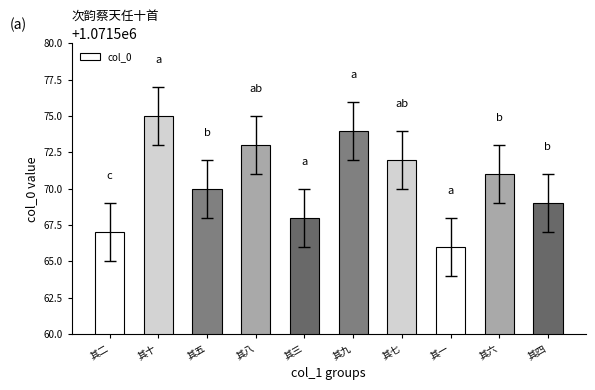

List the labels in order of value, smallest first.

其一, 其二, 其三, 其四, 其五, 其六, 其七, 其八, 其九, 其十